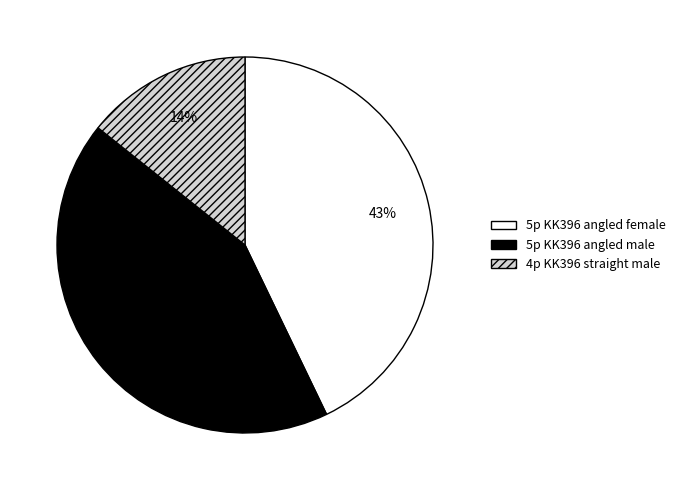

What percentage is the 4p KK396 straight male slice, to the nearest percent?

14%